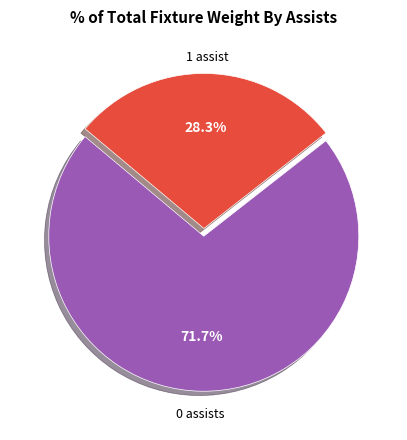

Approximately how many times larger is the value at 1 assist compared to 0 assists?

0.4